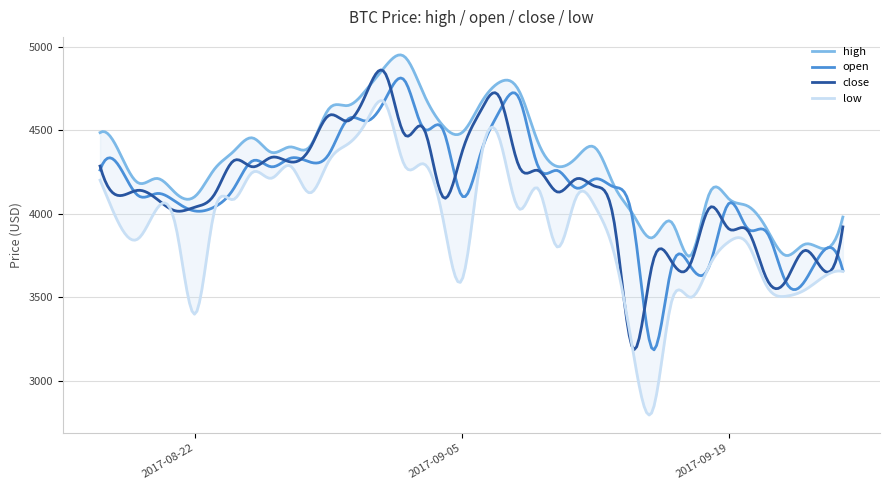

What is the lowest value of the low series?

2817.0